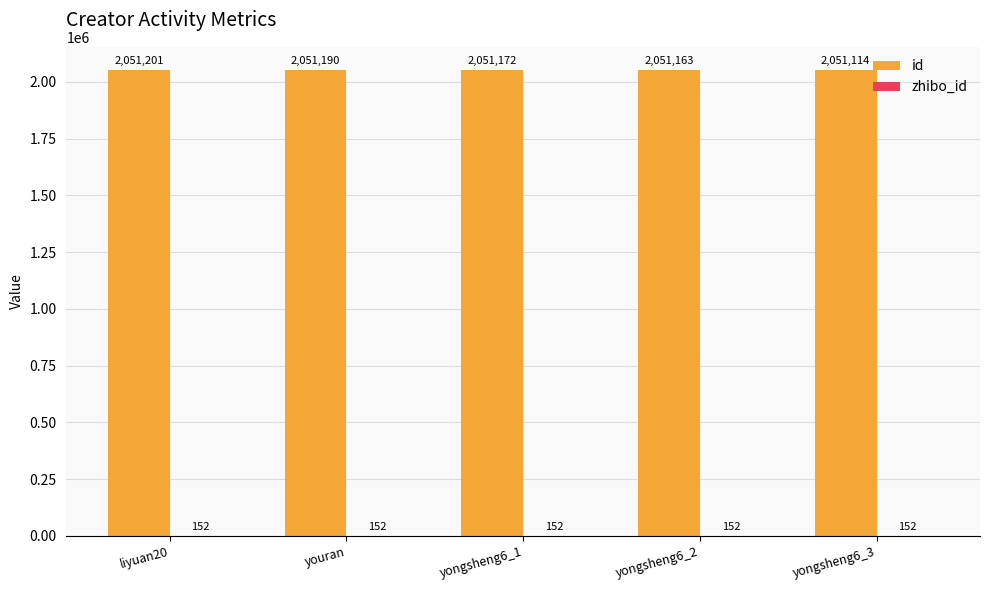

At which category is the sum across all series the highest?

liyuan20